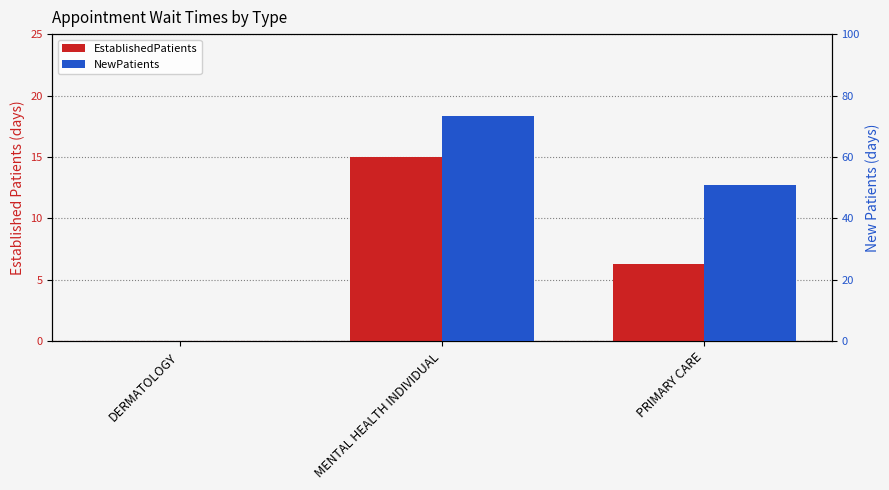

What is the difference between the maximum and minimum values in the EstablishedPatients series?

15.0